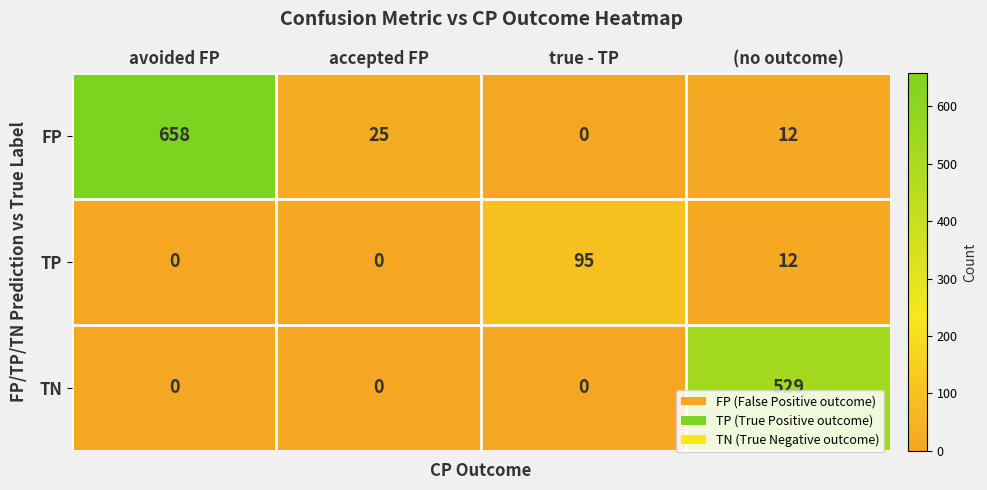

Rank the series by their maximum value, from highest to lowest.

FP, TN, TP